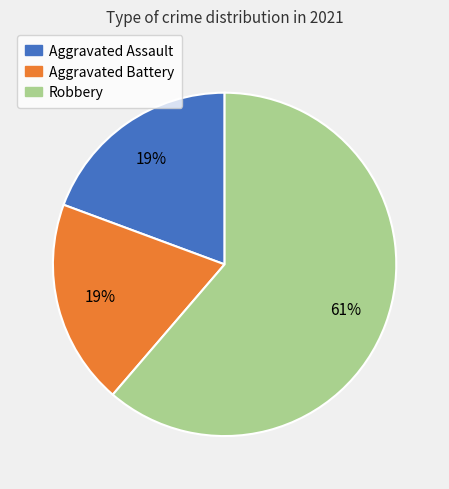

Which category has the biggest portion of the pie?

Robbery